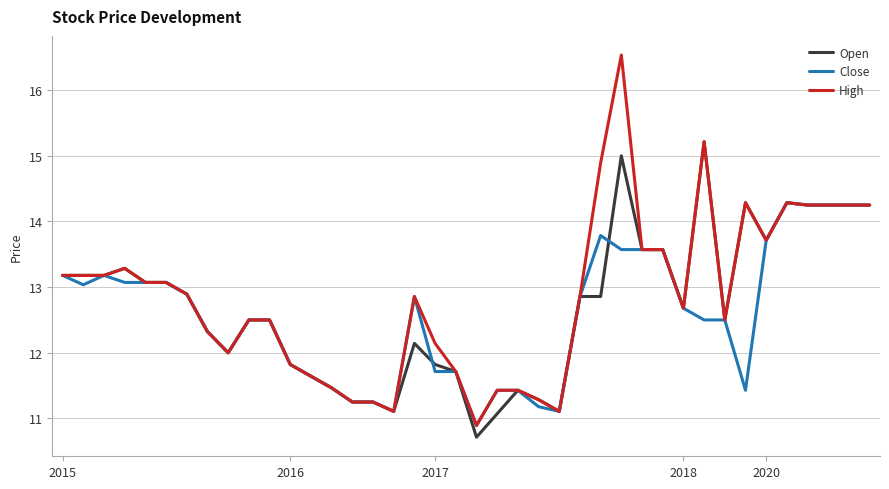

Rank the series by their maximum value, from lowest to highest.

Close, Open, High